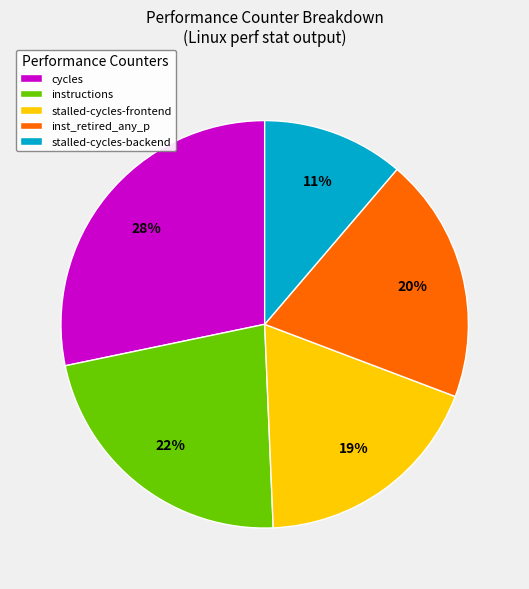

Does inst_retired_any_p represent more than half of the total?

No